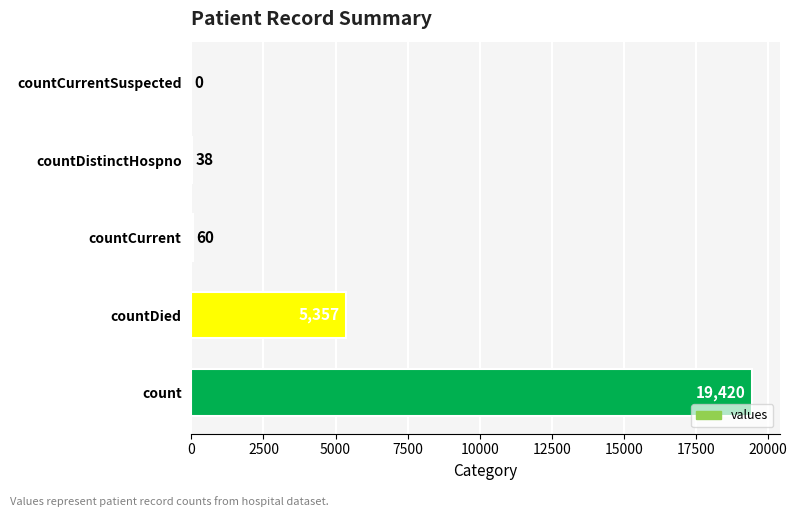

How many data points does each series have?

5